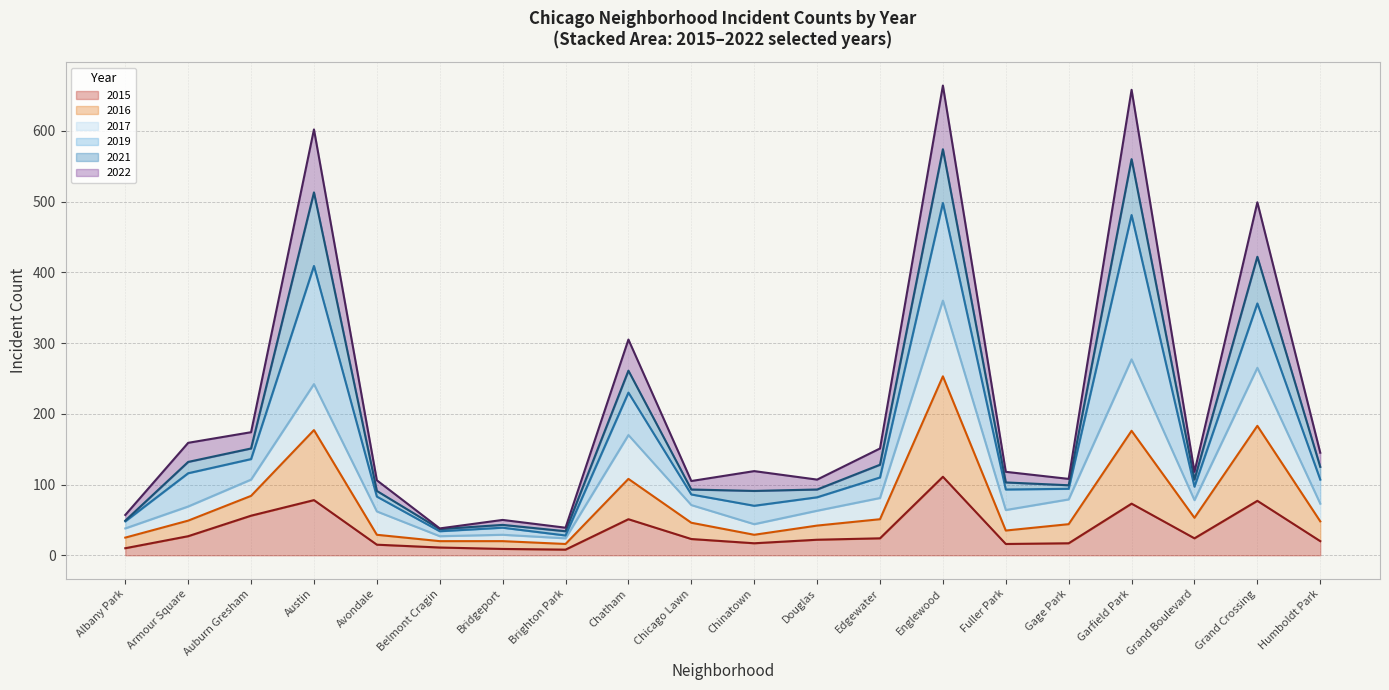

Where is the first local minimum for 2022?

Belmont Cragin